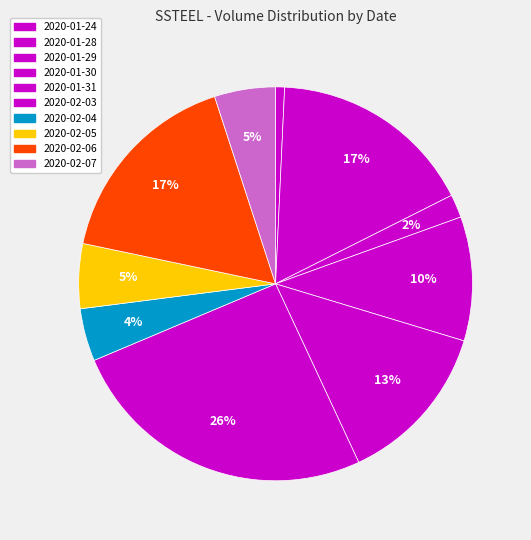

Is 2020-01-31 the majority of the pie?

No